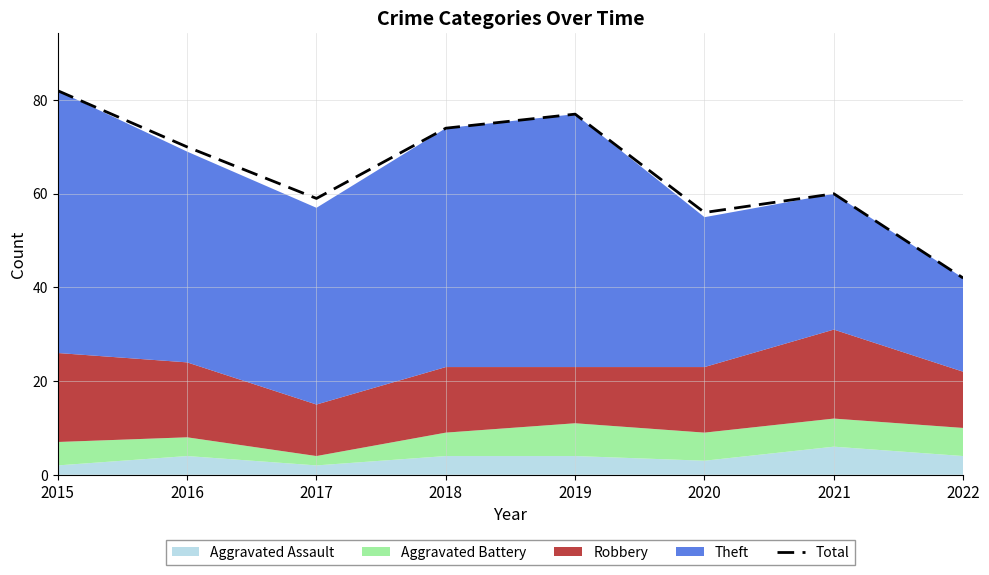

True or false: the data shows 42 at 2022.

True